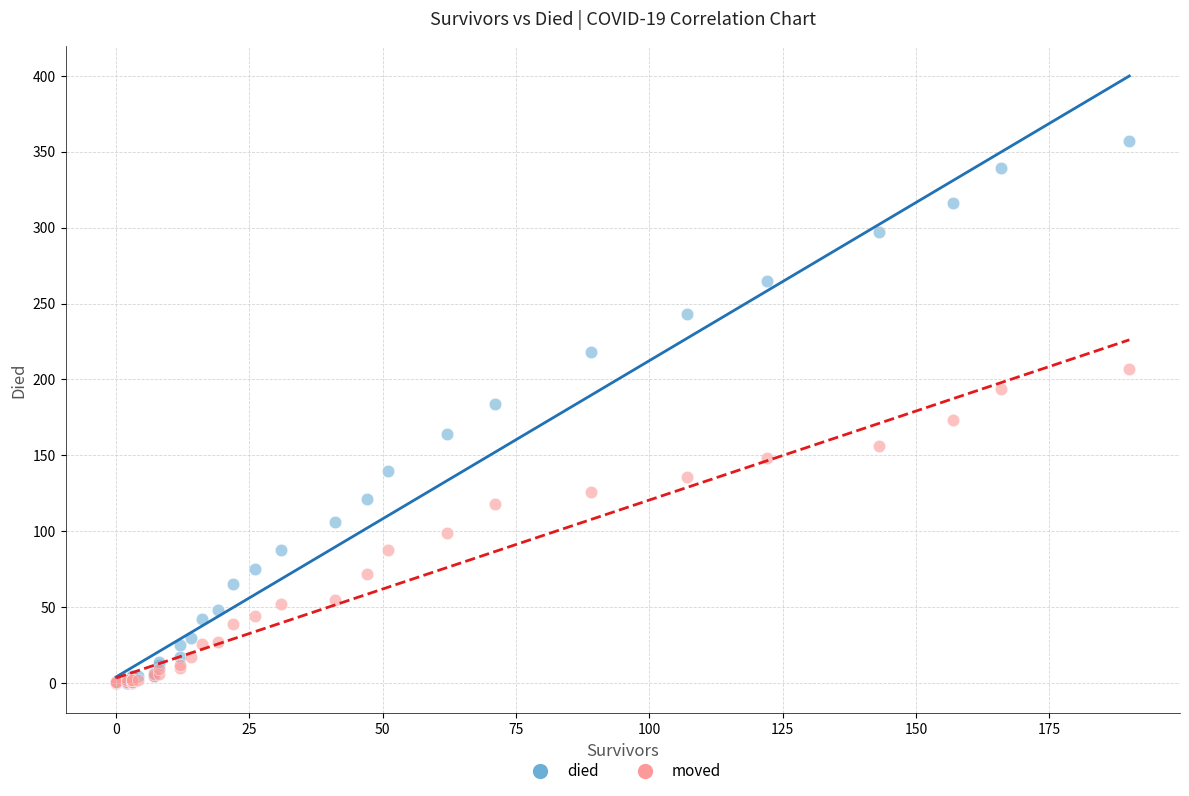

Which series contains the highest Y value?

died